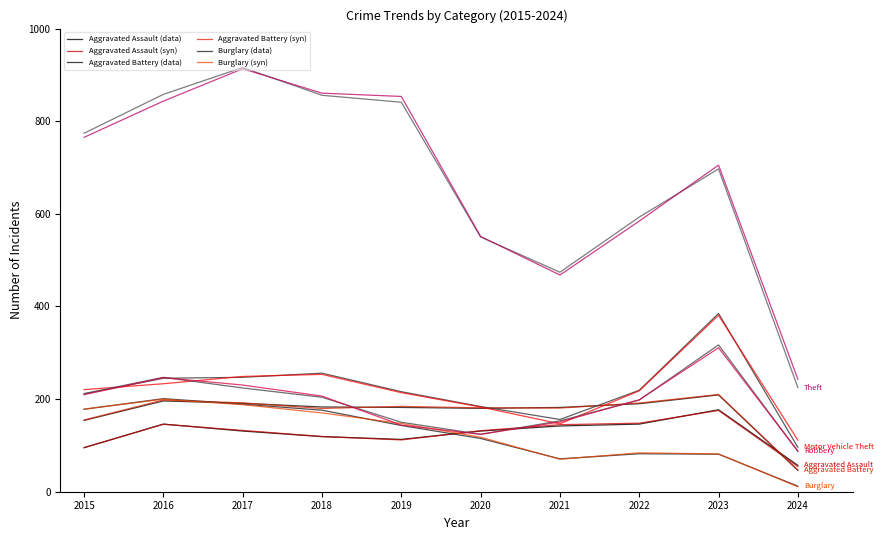

Reading left to right, transcribe all the data shown in this chart.

Aggravated Assault: 95	146	131	119	113	131	142	146	177	57
Aggravated Battery: 154	196	191	183	182	180	182	190	209	46
Burglary: 178	201	189	176	143	115	71	82	81	12
Motor Vehicle Theft: 211	245	247	256	216	184	156	219	385	96
Robbery: 212	247	224	204	150	124	153	198	317	87
Theft: 774	858	916	856	841	550	474	593	697	225